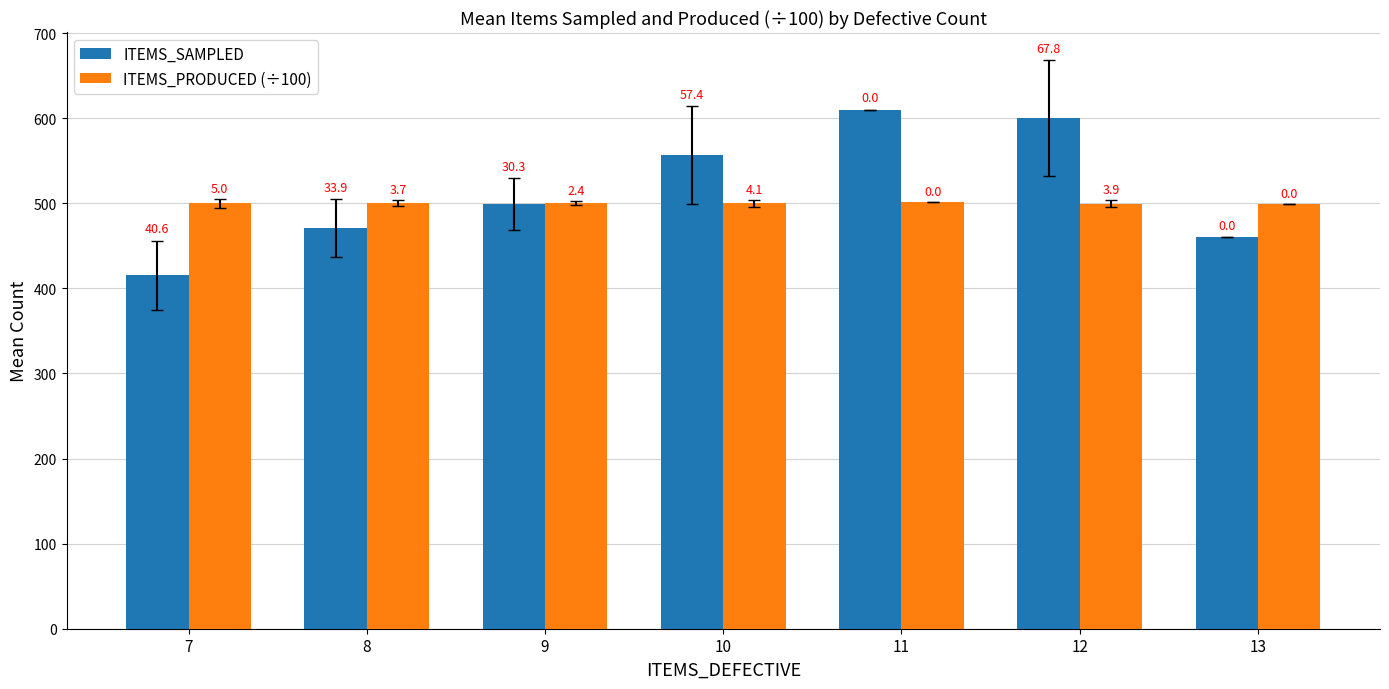

Which category has the highest value across all series?

11